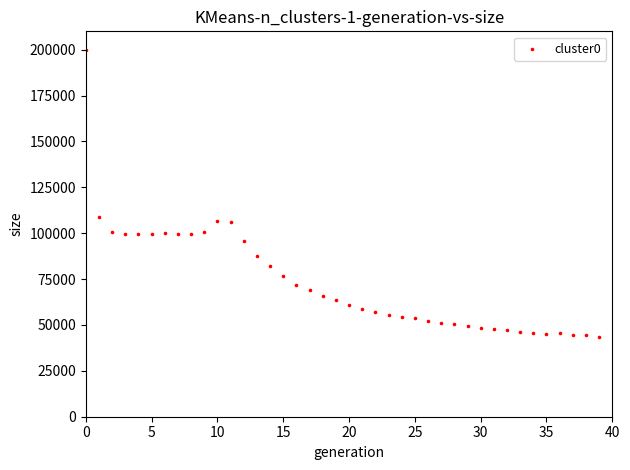

What is the range of Y values (max minus min)?

156242